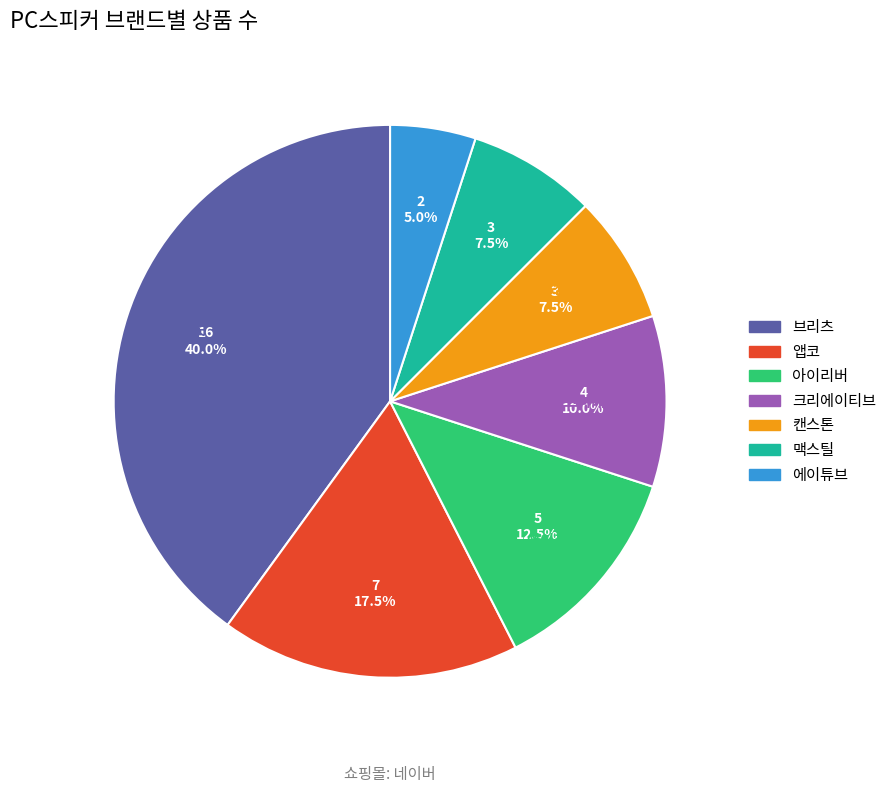

Which slice is the largest?

브리츠